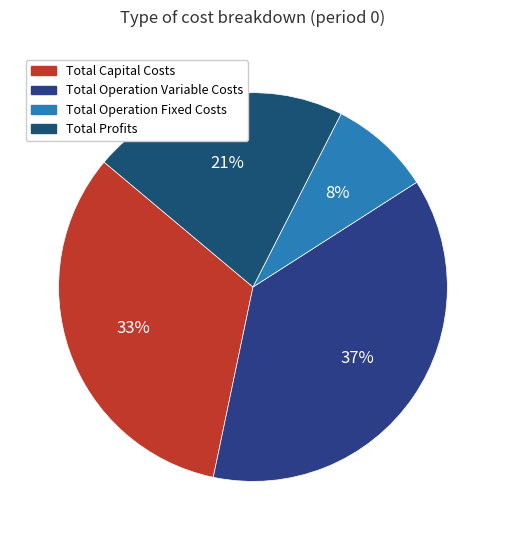

True or false: Total Operation Variable Costs accounts for 37% of the total.

True